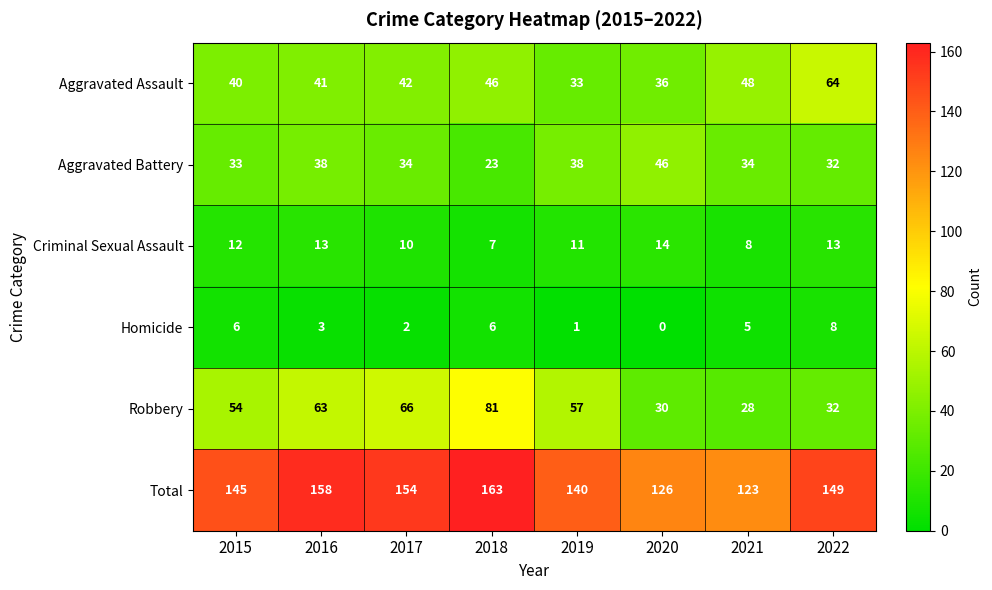

At which label does Total first exceed 149?

2016